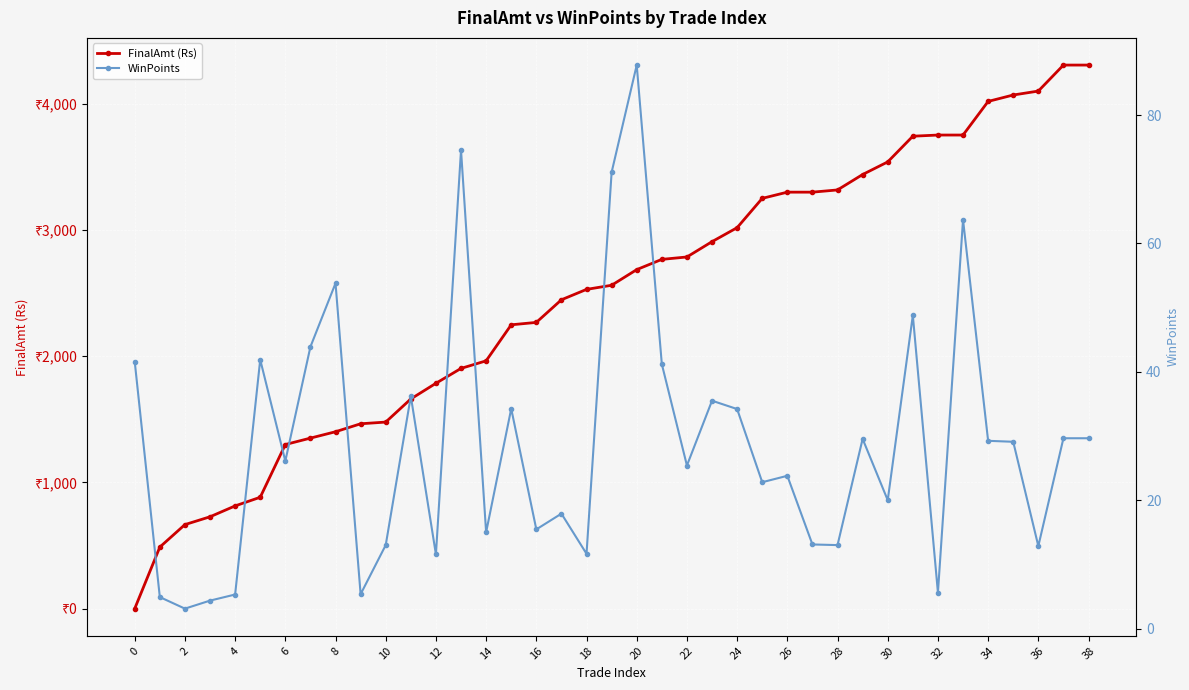

What is the value of the WinPoints point at the 18th from the left?

17.9